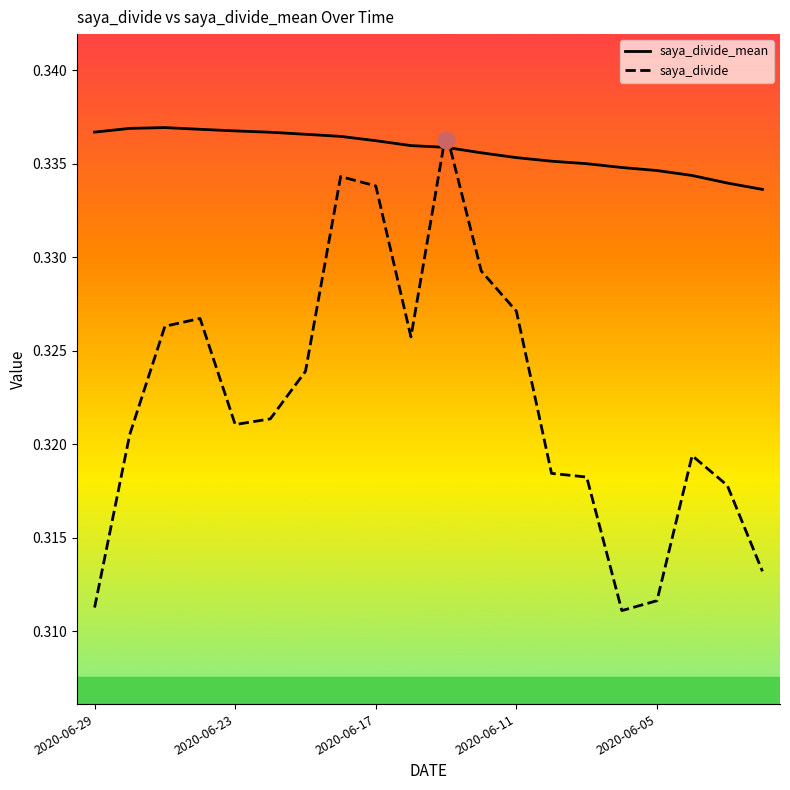

How many lines are shown in the chart?

2